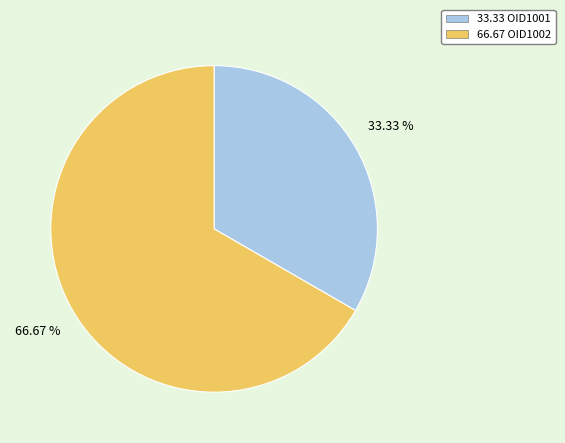

Does 66.67 OID1002 represent more than half of the total?

Yes